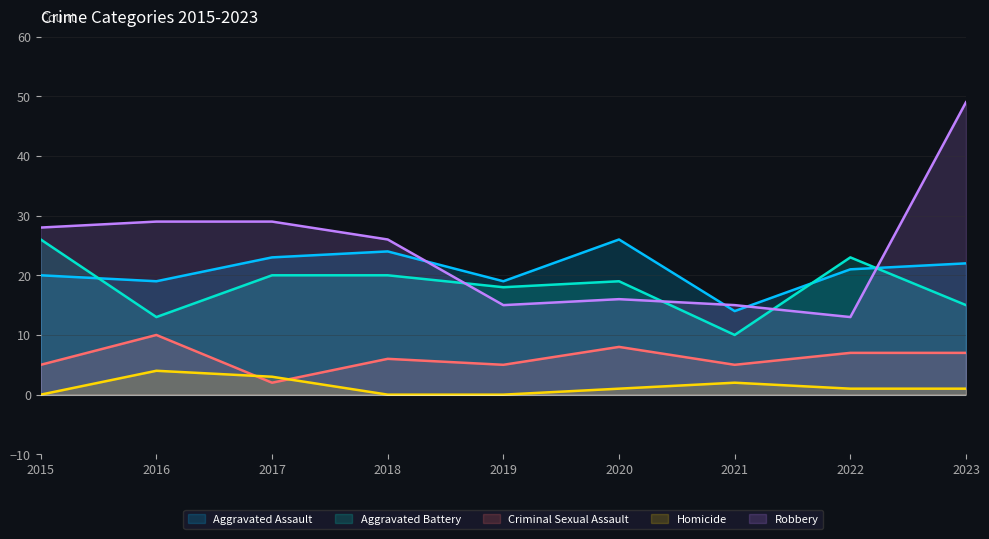

What is the total value across all series at 2021?

46